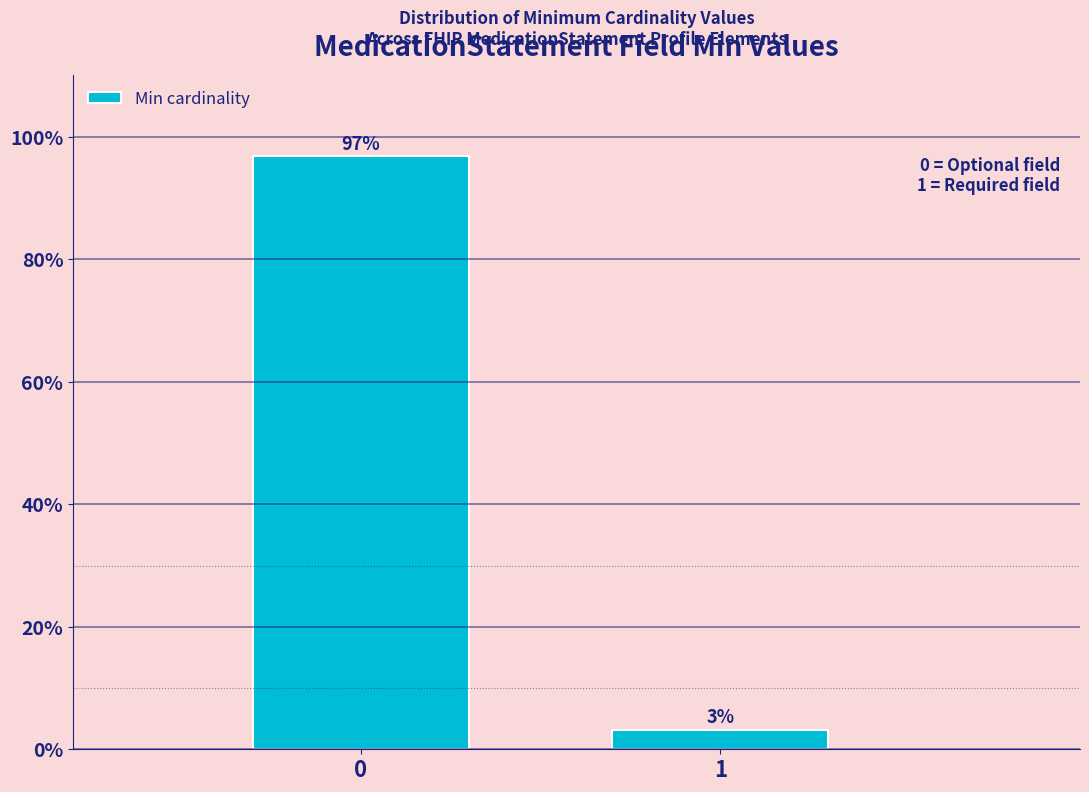

The chart shows a value of 96.8 at 0. True or false?

True